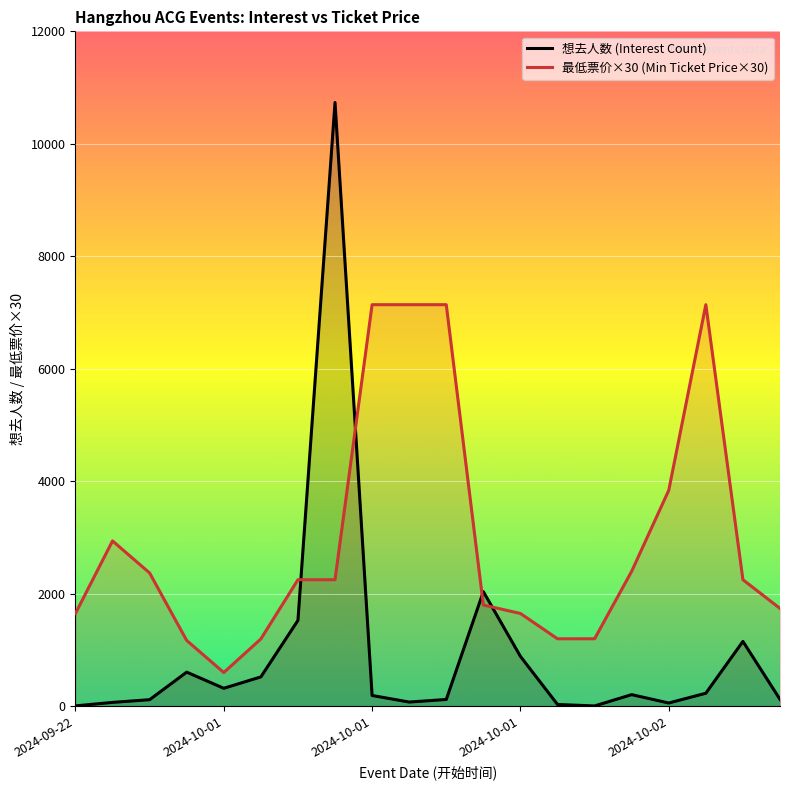

At which label is 想去人数 (Interest Count) closest to 5370?

11